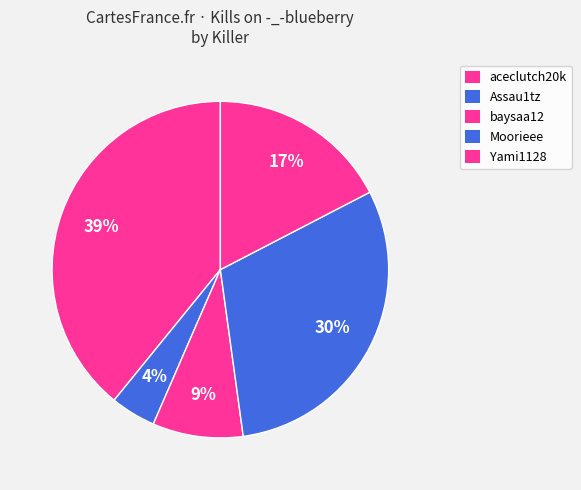

How many segments does this pie chart have?

5